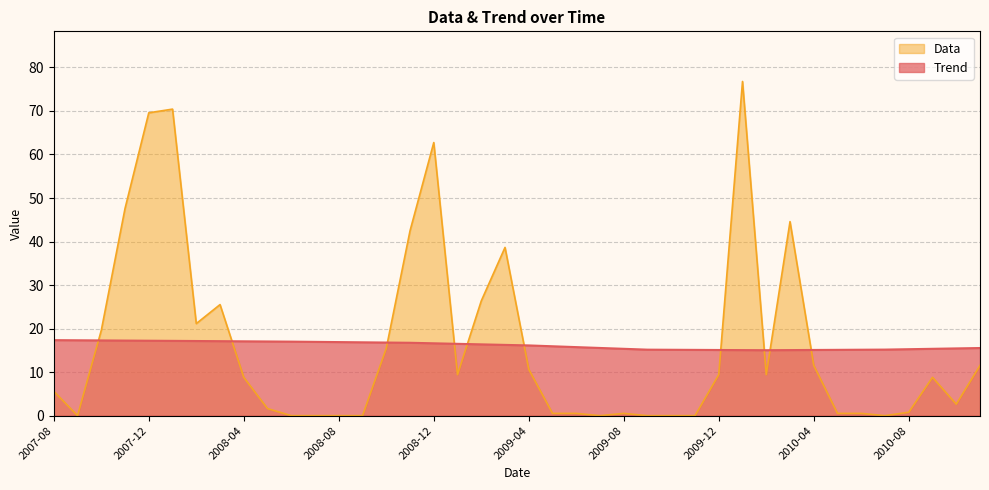

How many data points in Trend are less than 16?

19